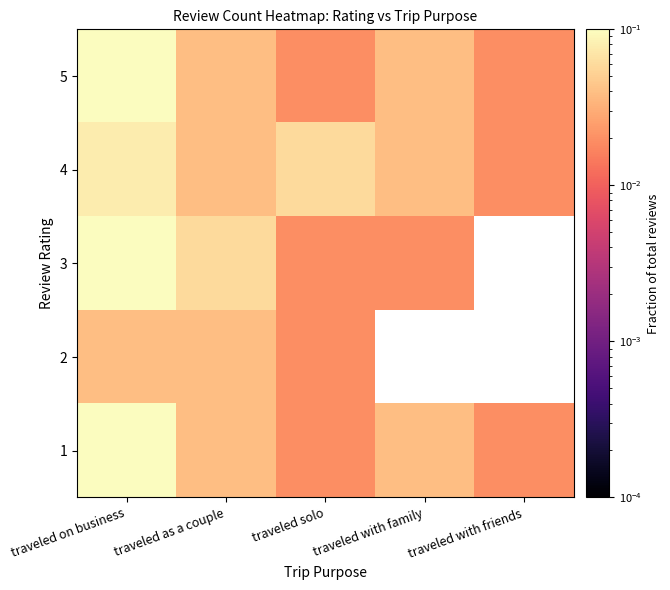

Rank the series at traveled with friends from highest to lowest value.

1, 4, 5, 2, 3